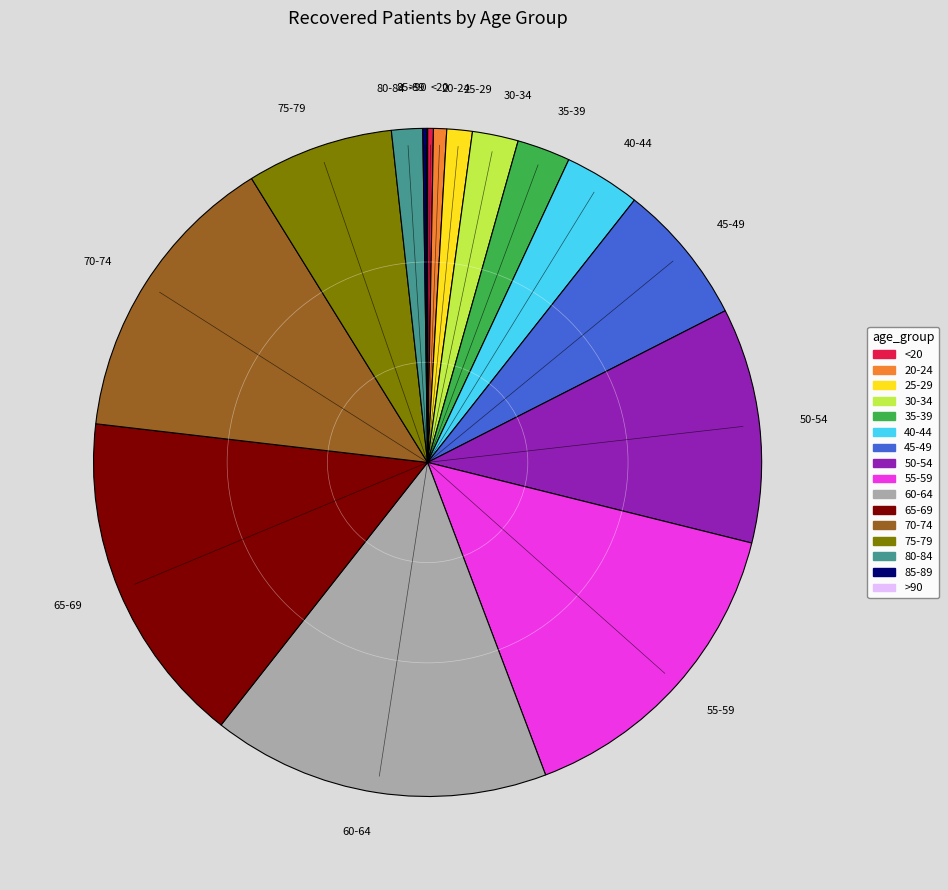

What is the ratio of the value at 30-34 to the value at 75-79?

0.3